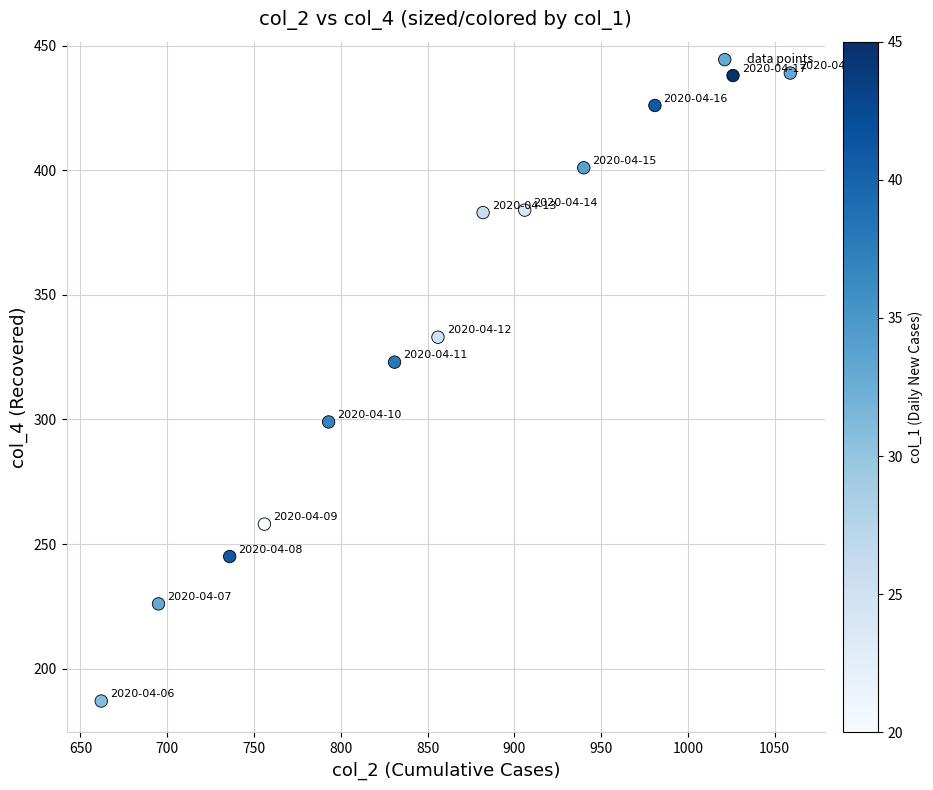

What is the range of X values (max minus min)?

397